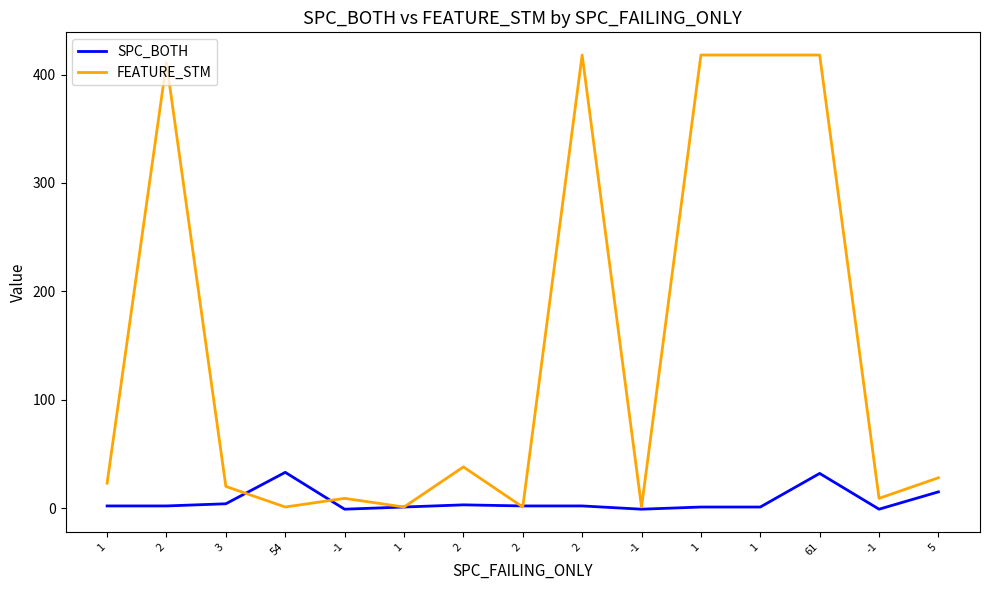

Does the chart display data point markers on the line(s)?

No